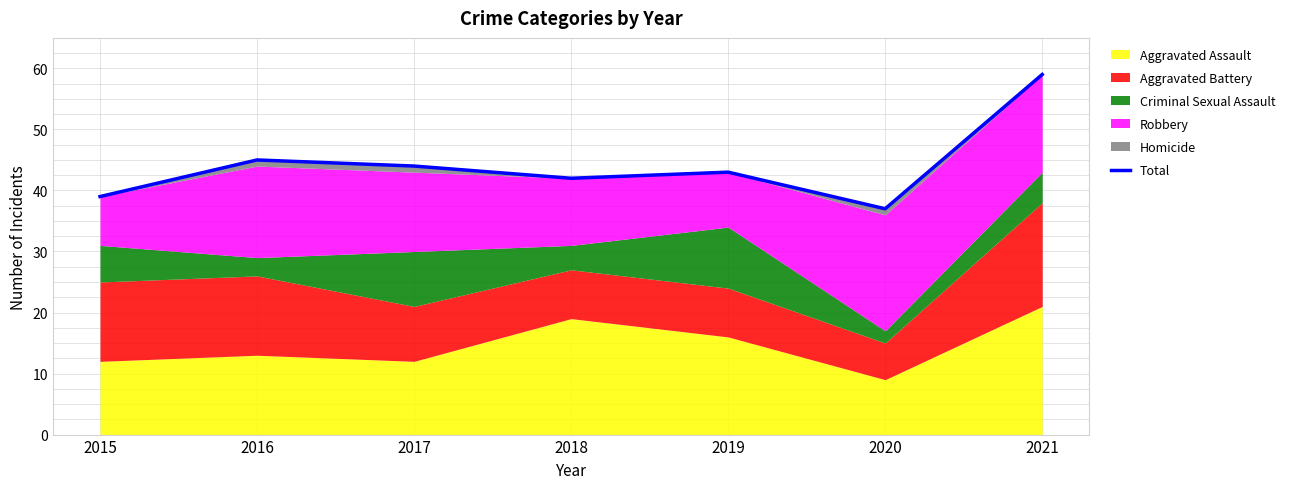

Rank the categories by value from lowest to highest.

2020, 2015, 2018, 2019, 2017, 2016, 2021